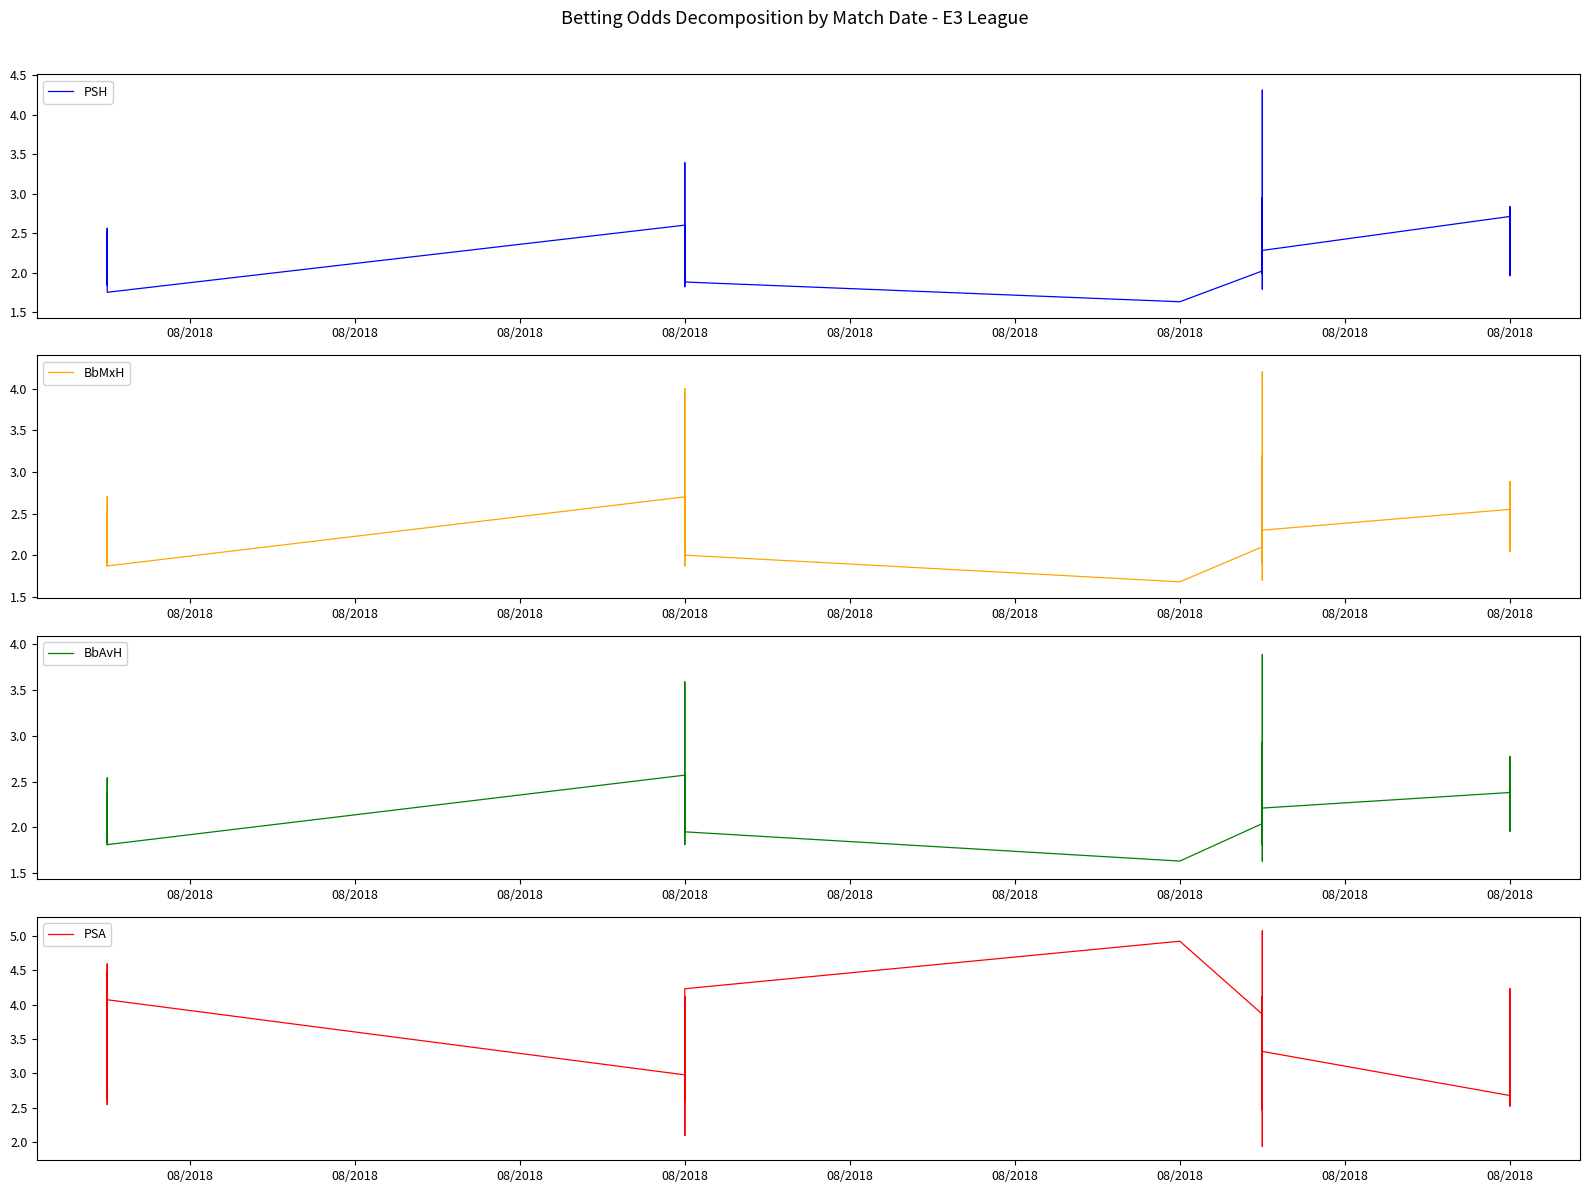

True or false: BbMxH and BbAvH intersect in this chart.

False